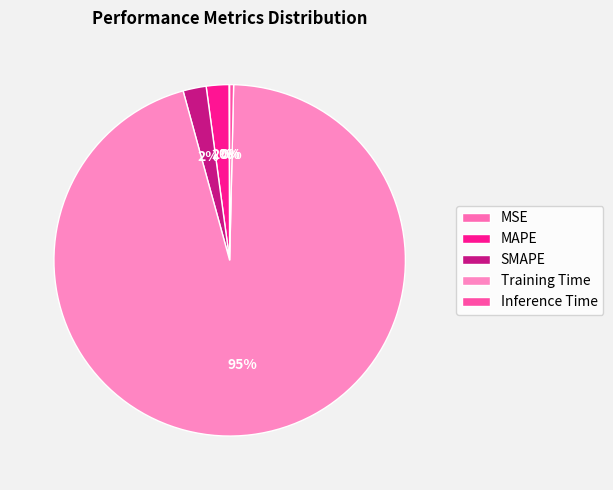

Which has a higher value, Inference Time or MAPE?

MAPE